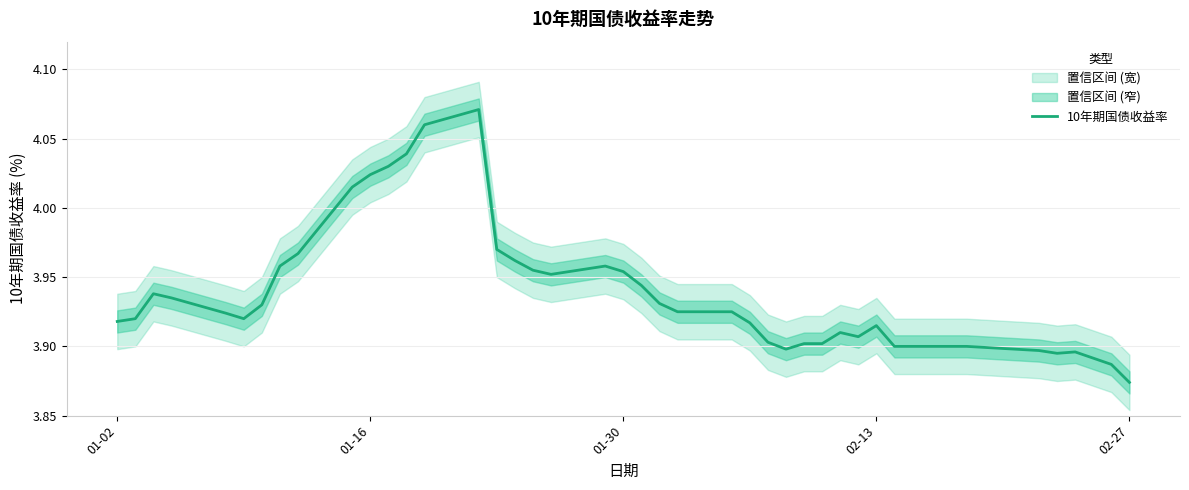

Where is the data nearest to the value 3?

02-27